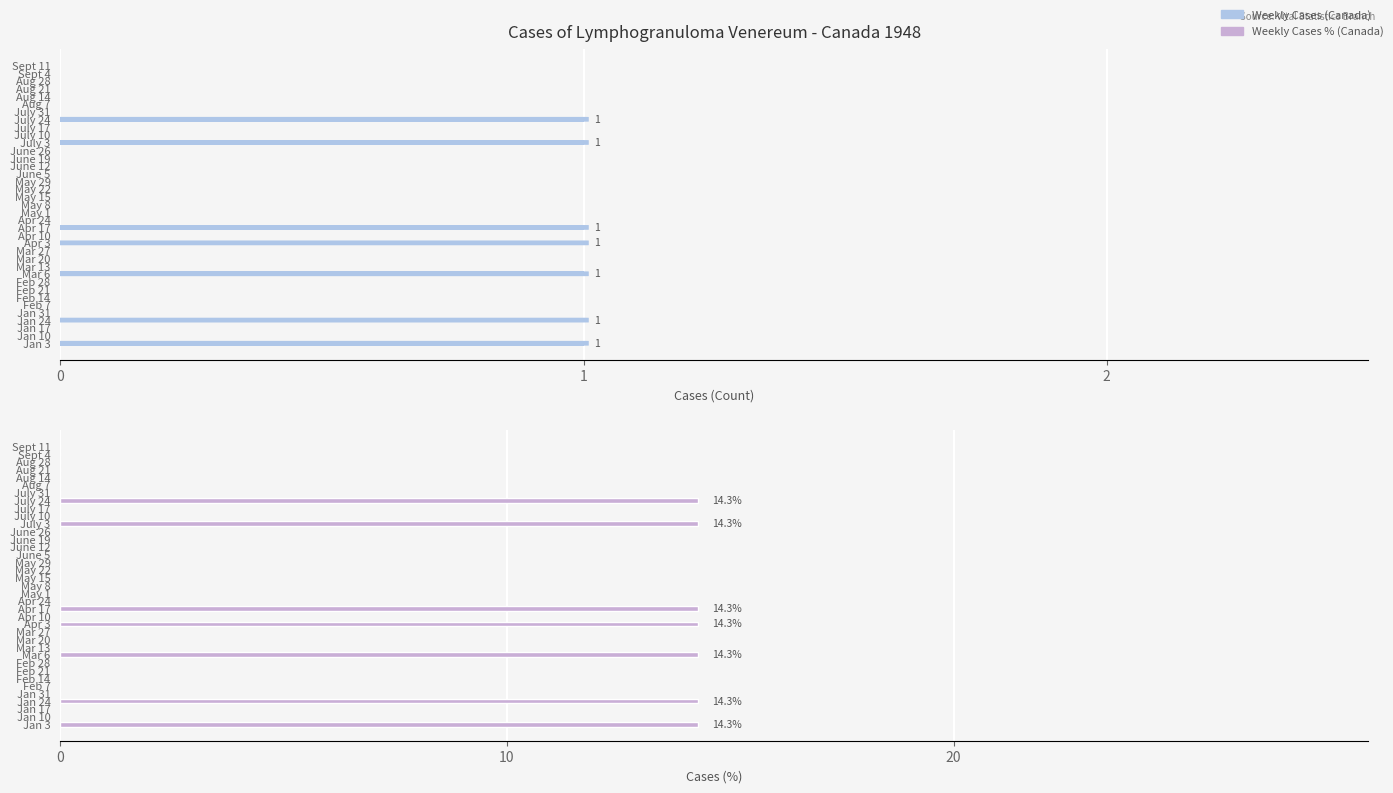

Which series changed the most between 7 and 12?

Weekly Cases (Canada)